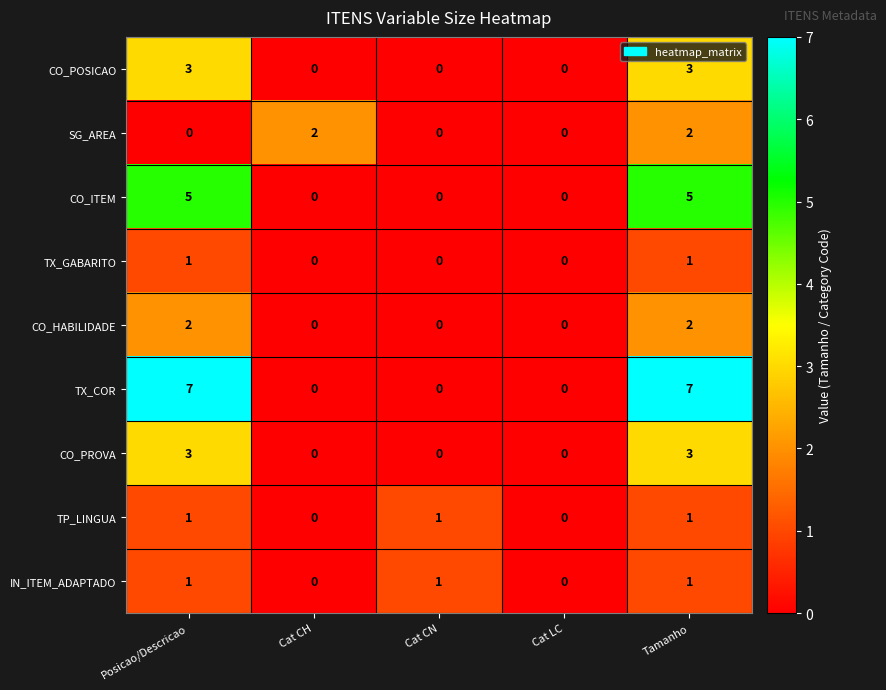

The value of TX_COR at Cat LC is 0. True or false?

True